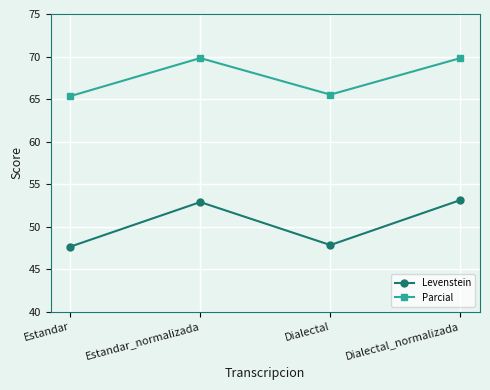

The Levenstein series shows 53.1 at Dialectal_normalizada. True or false?

True